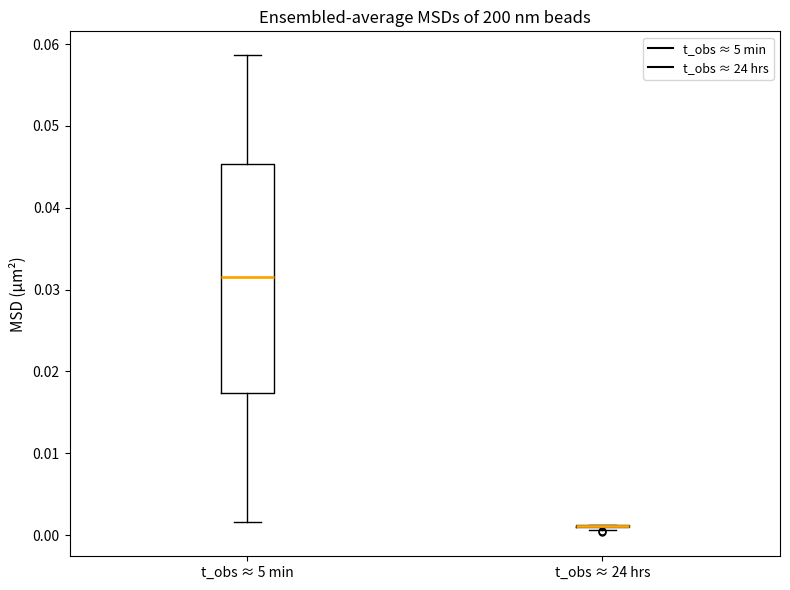

Reading left to right, transcribe this box plot: for each box, give where its median line is, the range the box spans, and where its two whiskers end, as read against the y-axis. The values are not printed on the chart, so give them approximately, as read against the axis.

t_obs ≈ 5 min: median 0.032, box 0.017 to 0.045, whiskers 0.002 to 0.059
t_obs ≈ 24 hrs: box collapsed to a line at 0.001, whiskers 0.001 to 0.001